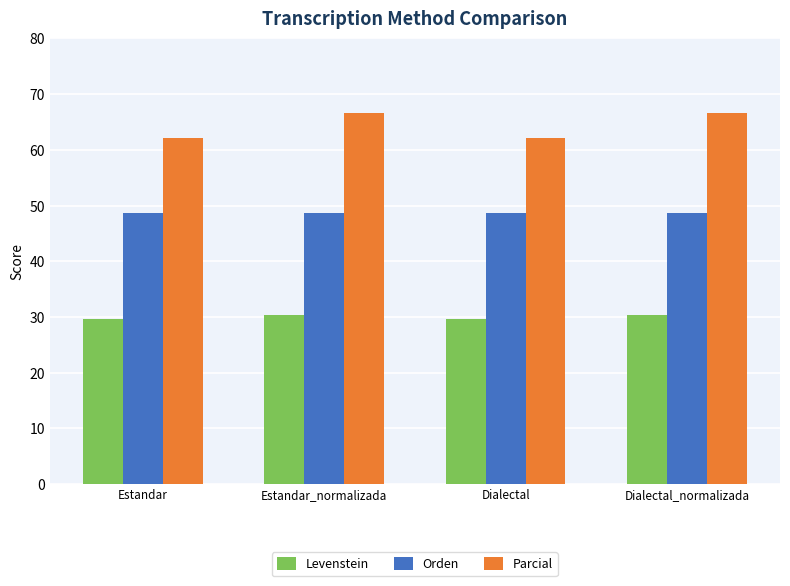

What is the label of the 3rd bar from the right?

Estandar_normalizada